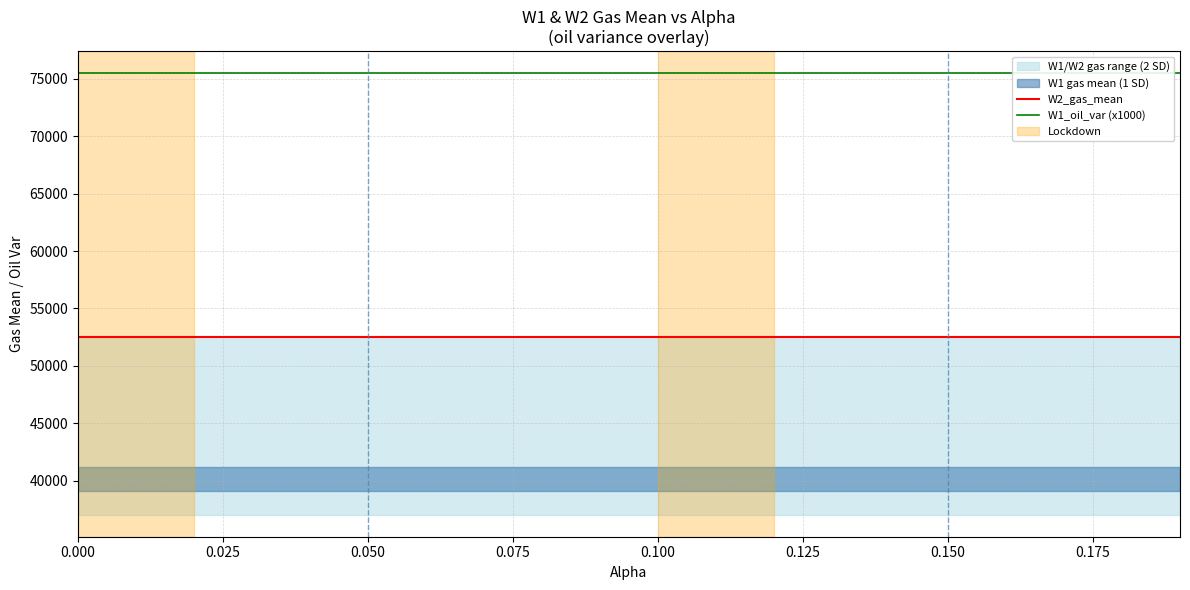

True or false: W1_oil_var (x1000) and W2_gas_mean intersect in this chart.

False